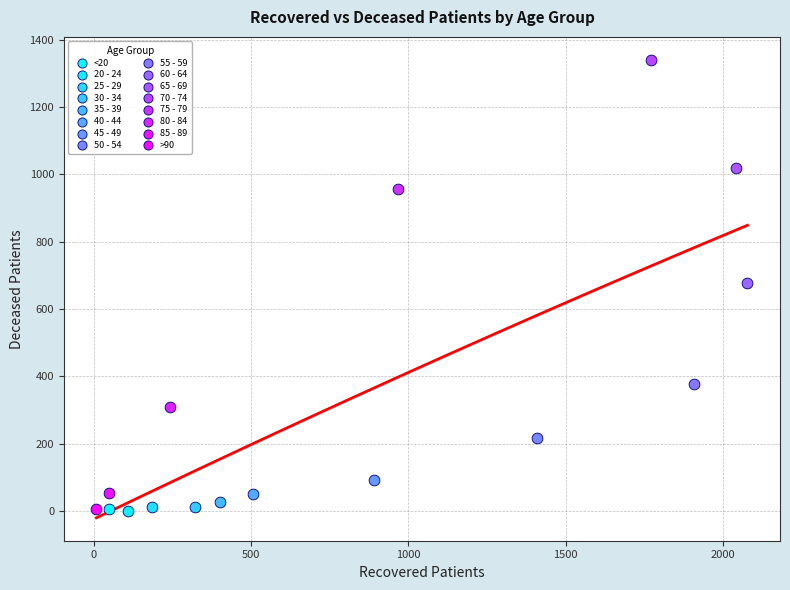

What are all the series names shown in the legend?

<20, 20 - 24, 25 - 29, 30 - 34, 35 - 39, 40 - 44, 45 - 49, 50 - 54, 55 - 59, 60 - 64, 65 - 69, 70 - 74, 75 - 79, 80 - 84, 85 - 89, >90